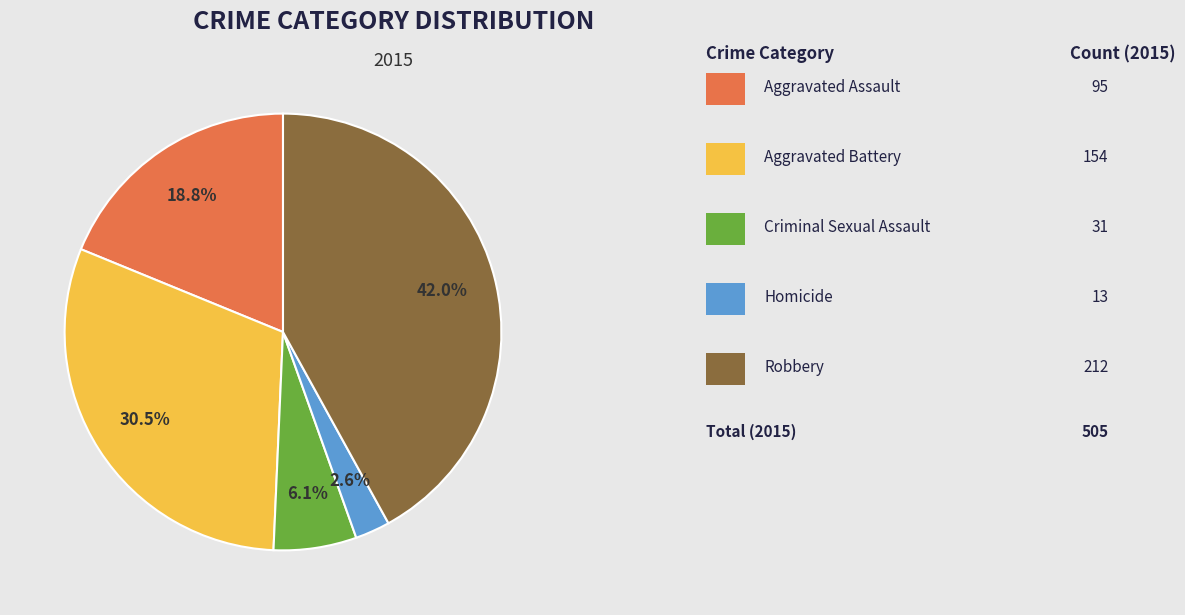

Count the number of slices in the pie.

5